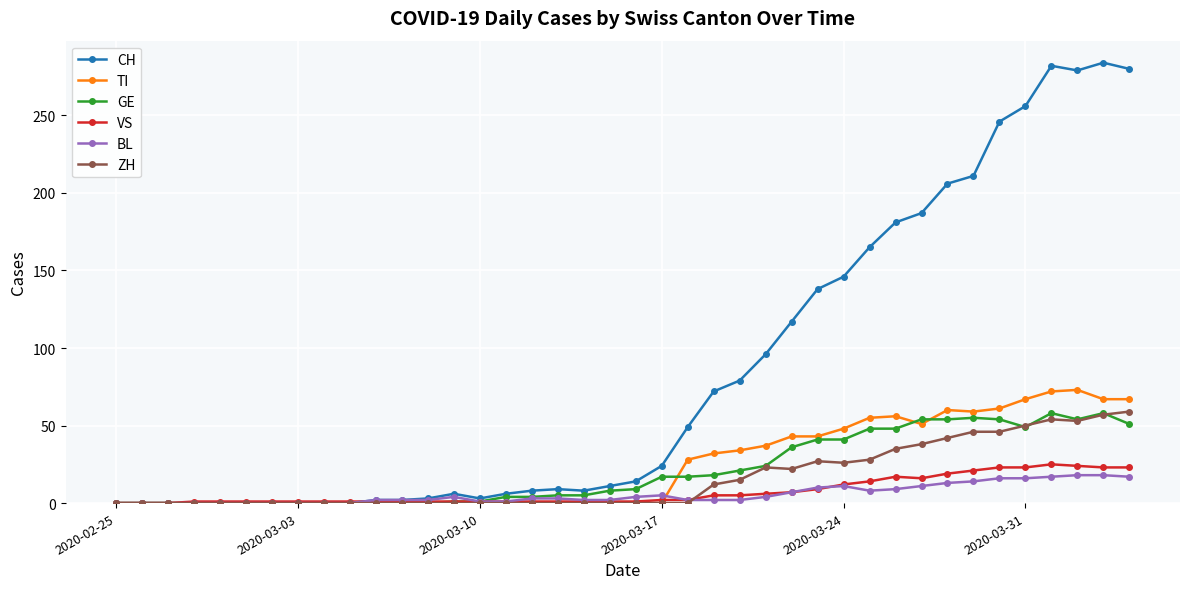

At how many categories does at least one series exceed 215?

6